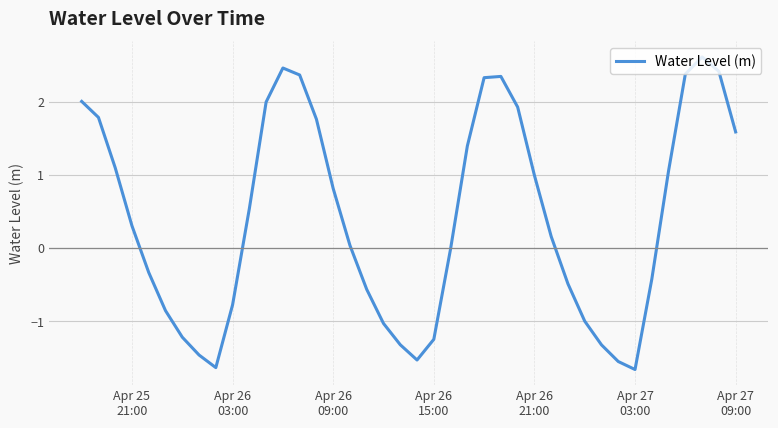

True or false: the data has more than 1 interior local peaks.

True